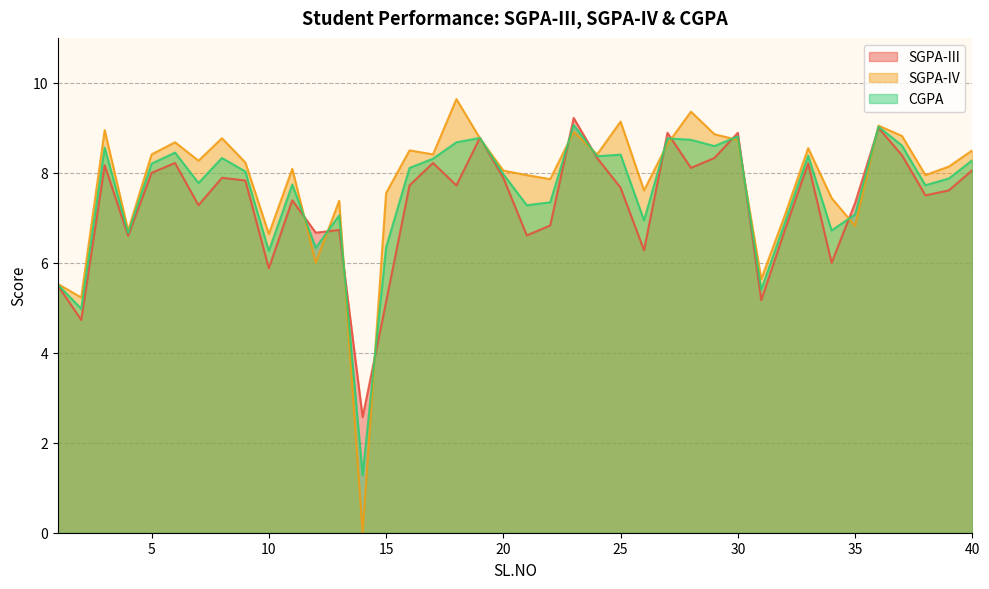

How many data points in CGPA are above 8?

20